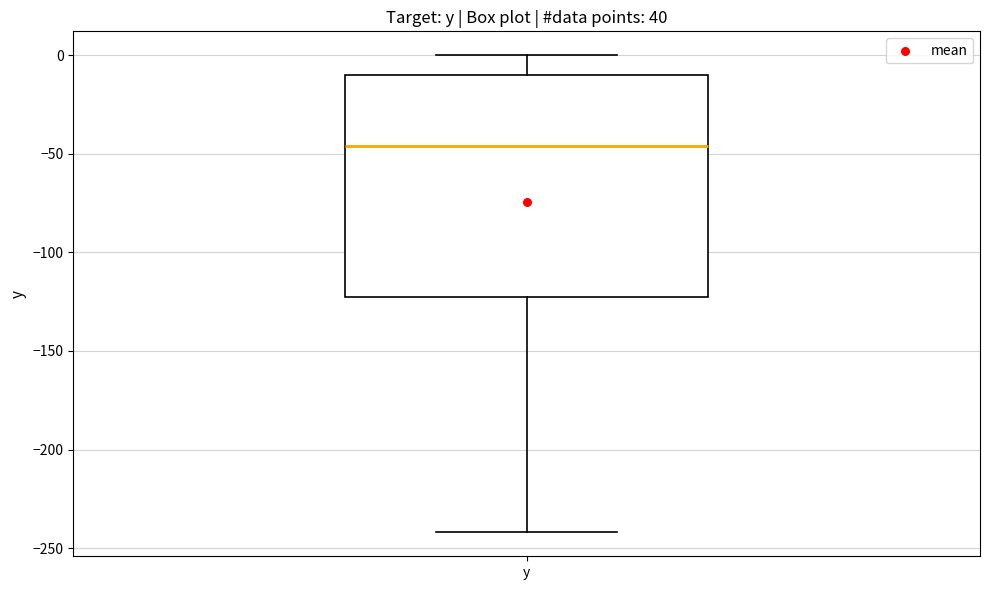

Where does the upper whisker of the box for y end on the y-axis? The values are not printed on the chart, so give them approximately, as read against the axis.

0